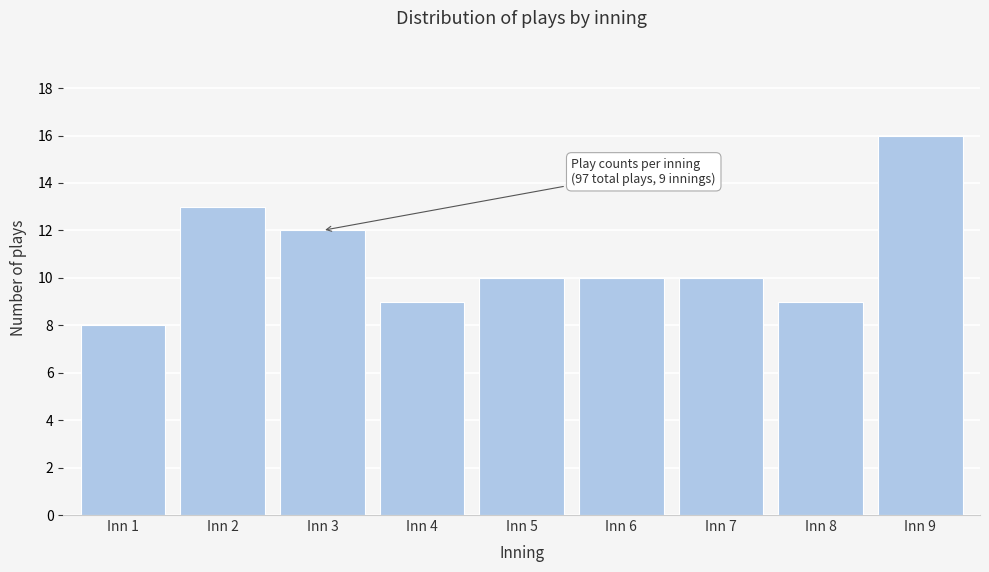

Reading left to right, list all the values displayed in this chart.

Inn 1=8	Inn 2=13	Inn 3=12	Inn 4=9	Inn 5=10	Inn 6=10	Inn 7=10	Inn 8=9	Inn 9=16